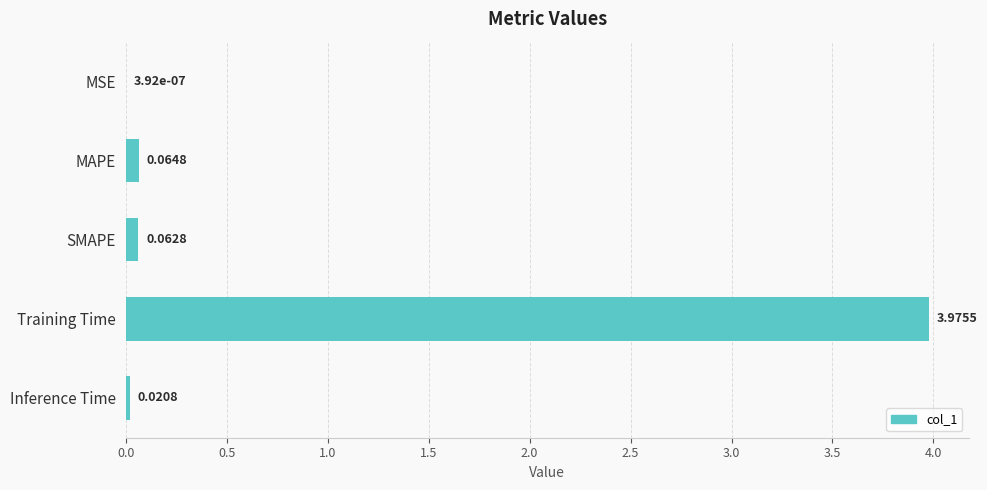

At which category does the chart reach its peak across all series?

Training Time